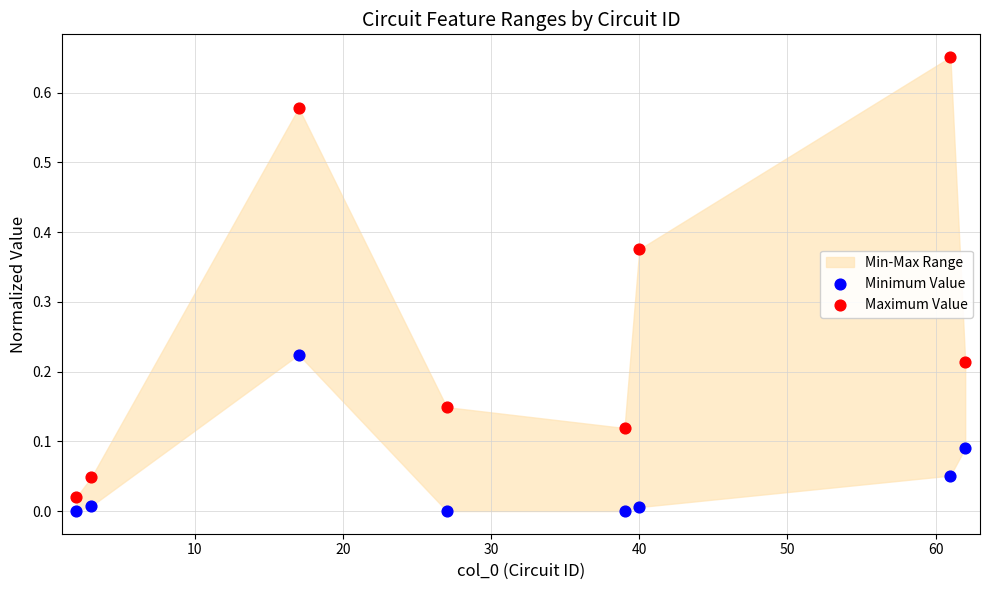

Which series contains the highest Y value?

Maximum Value